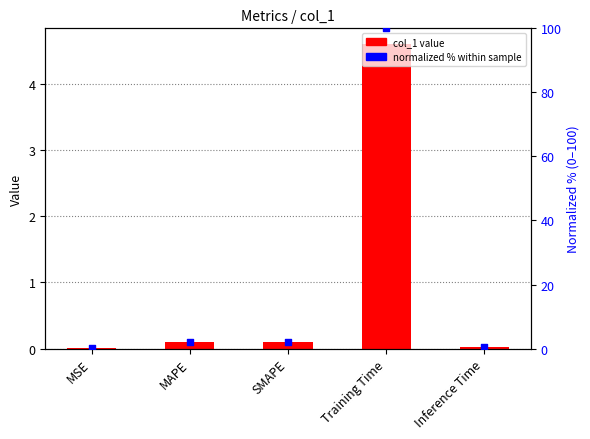

At how many categories does at least one series exceed 84?

1